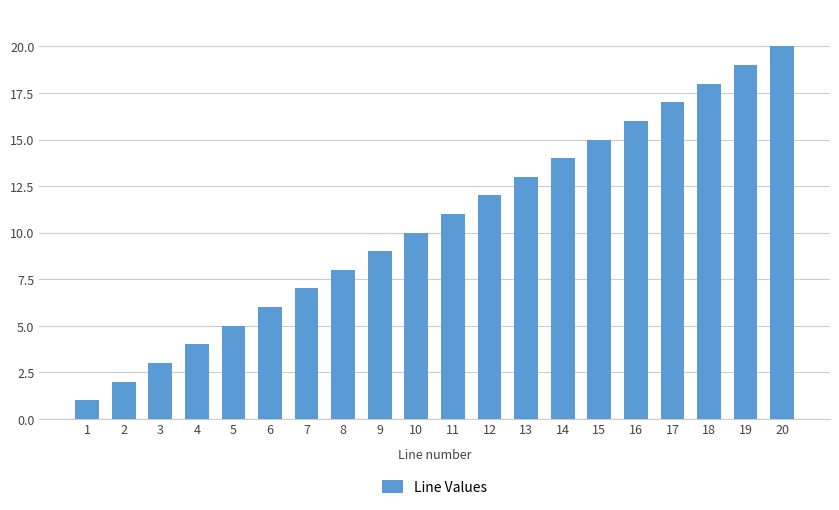

What is the value of the 16th bar from the left?

16